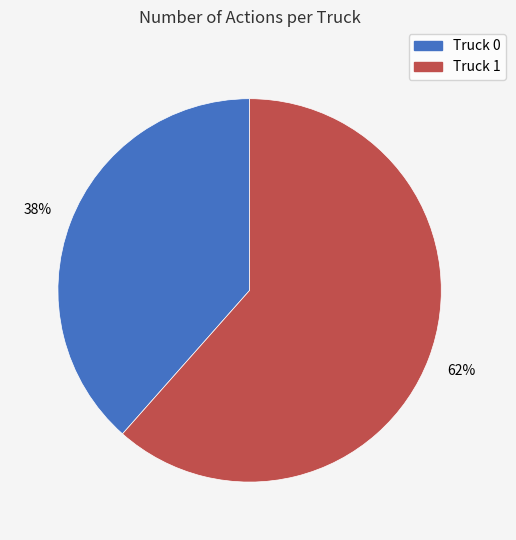

To the nearest percent, what portion does Truck 1 represent?

62%